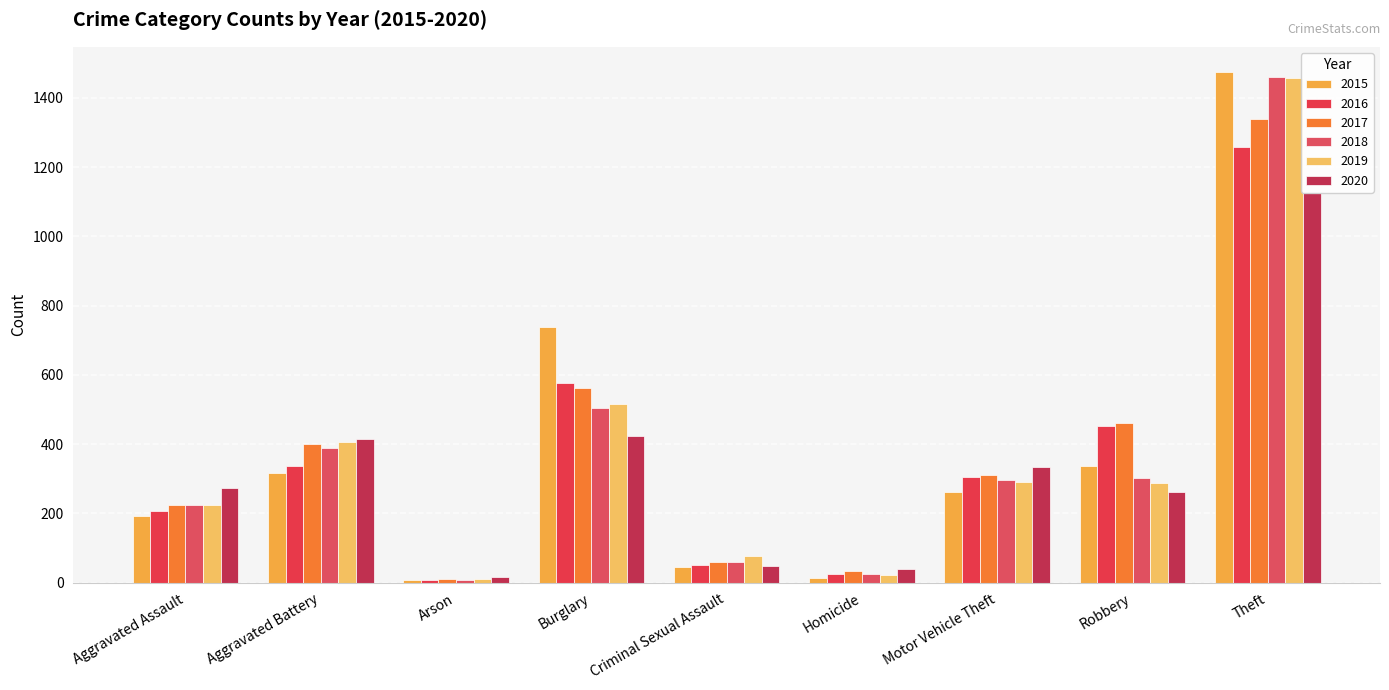

How many groups of bars are there?

9